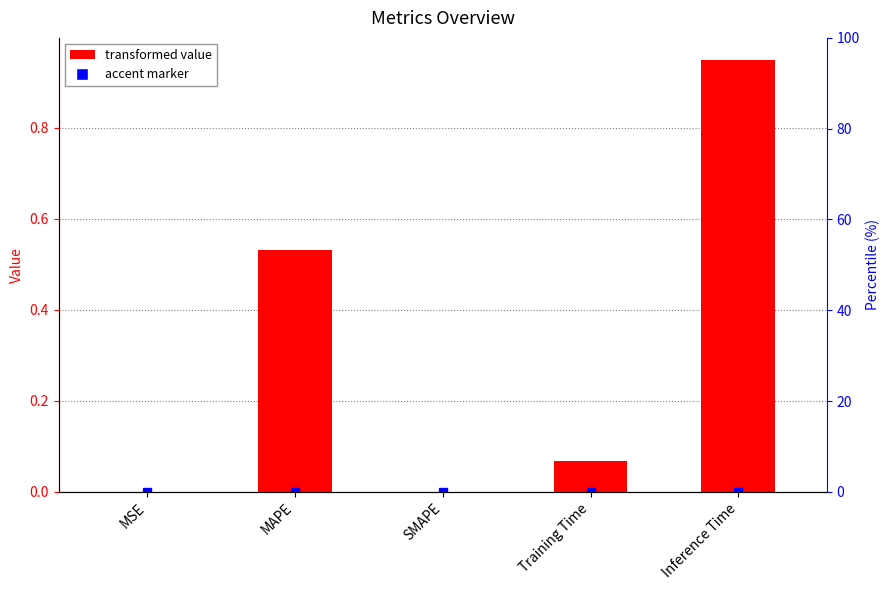

Reading right to left, what are all the values shown in this chart?

Inference Time=1.0	Training Time=0.1	SMAPE=0.0	MAPE=0.5	MSE=0.0